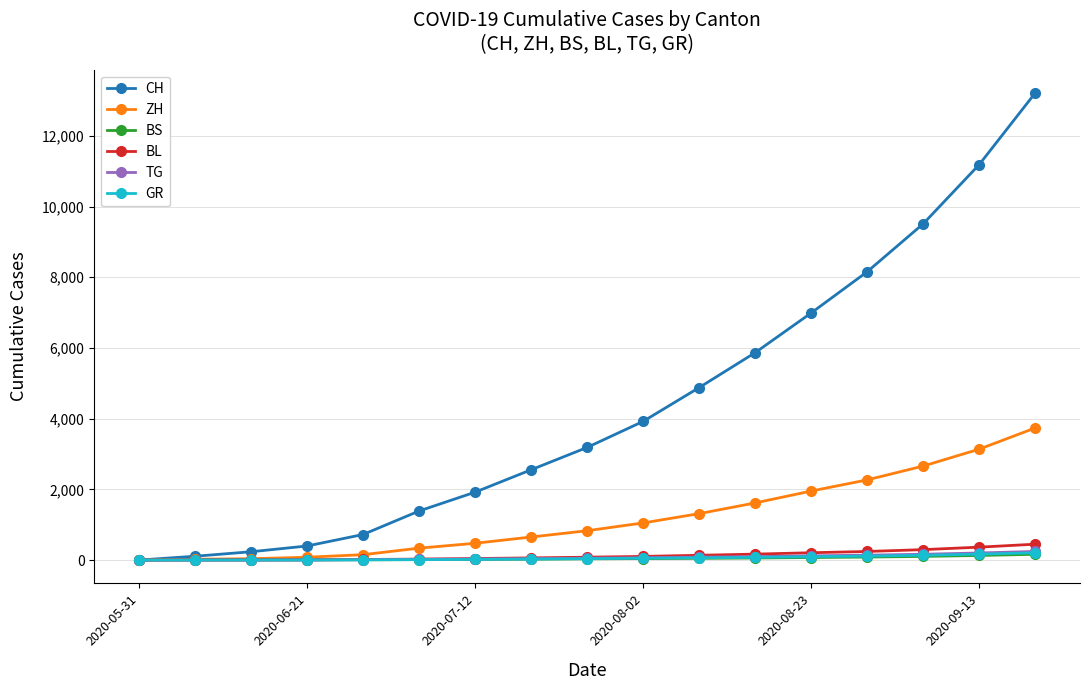

Which series has the largest total across all categories?

CH